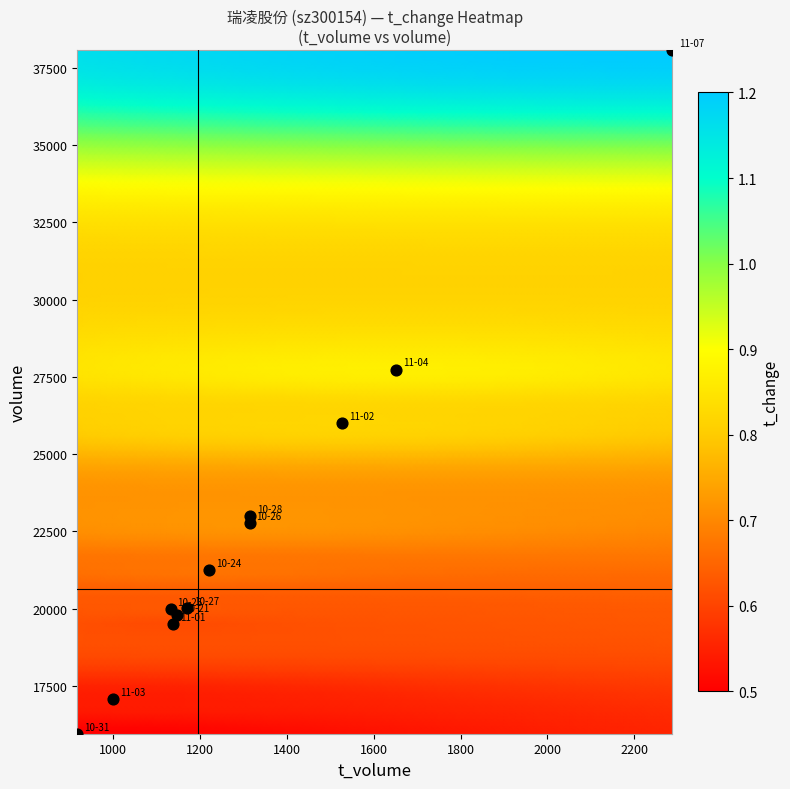

Which category has the highest value across all series?

volume